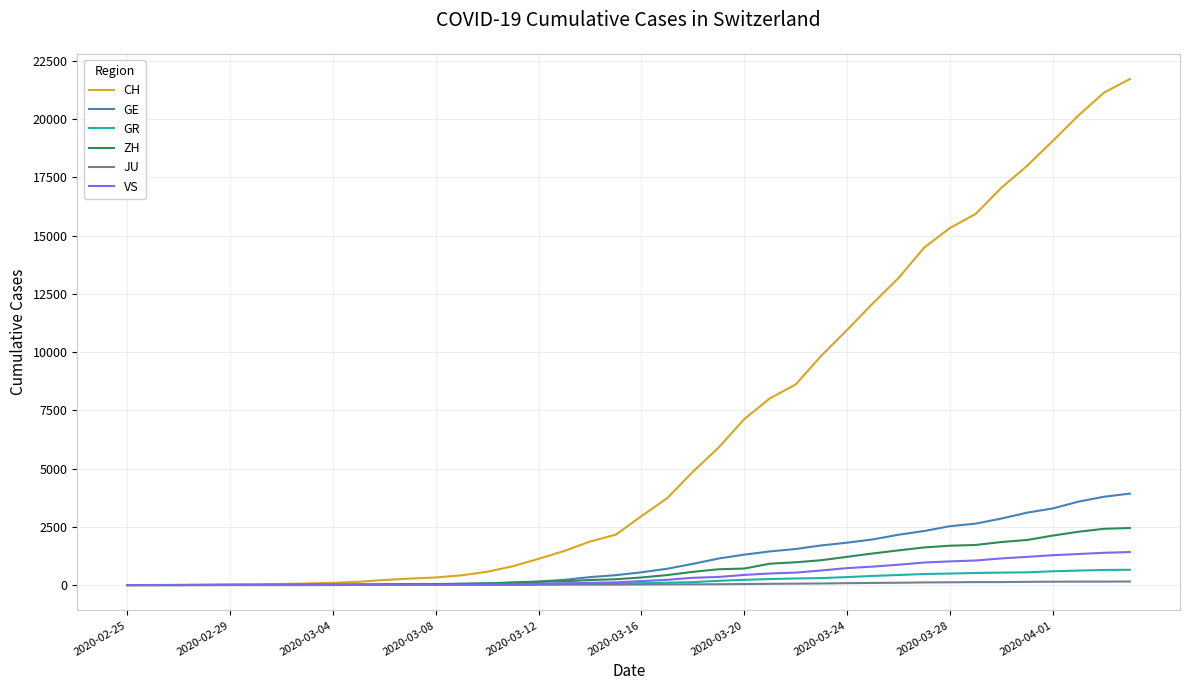

What is the highest value of the GE series?

3928